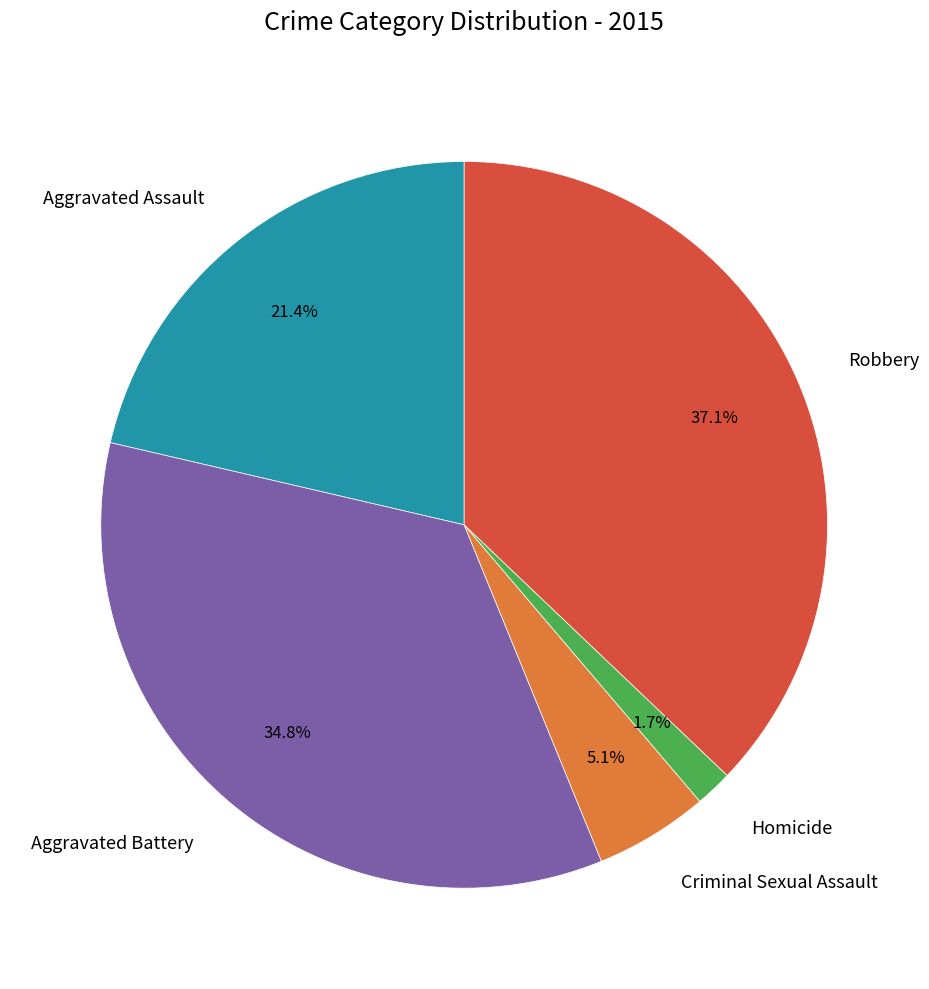

To the nearest percent, what portion does Criminal Sexual Assault represent?

5%